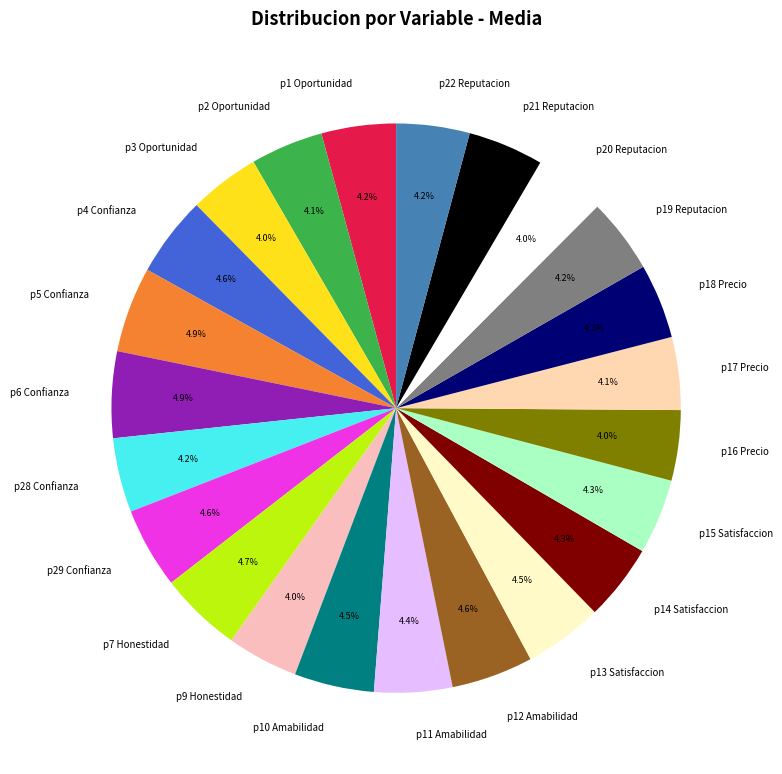

Combined, do p21 Reputacion and p4 Confianza account for over 50%?

No